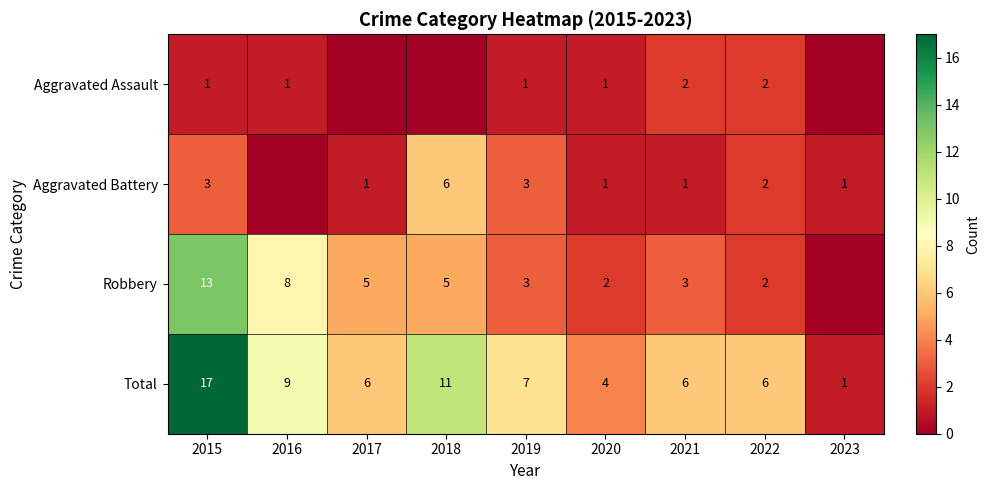

Where is Total nearest to the value 9?

2016